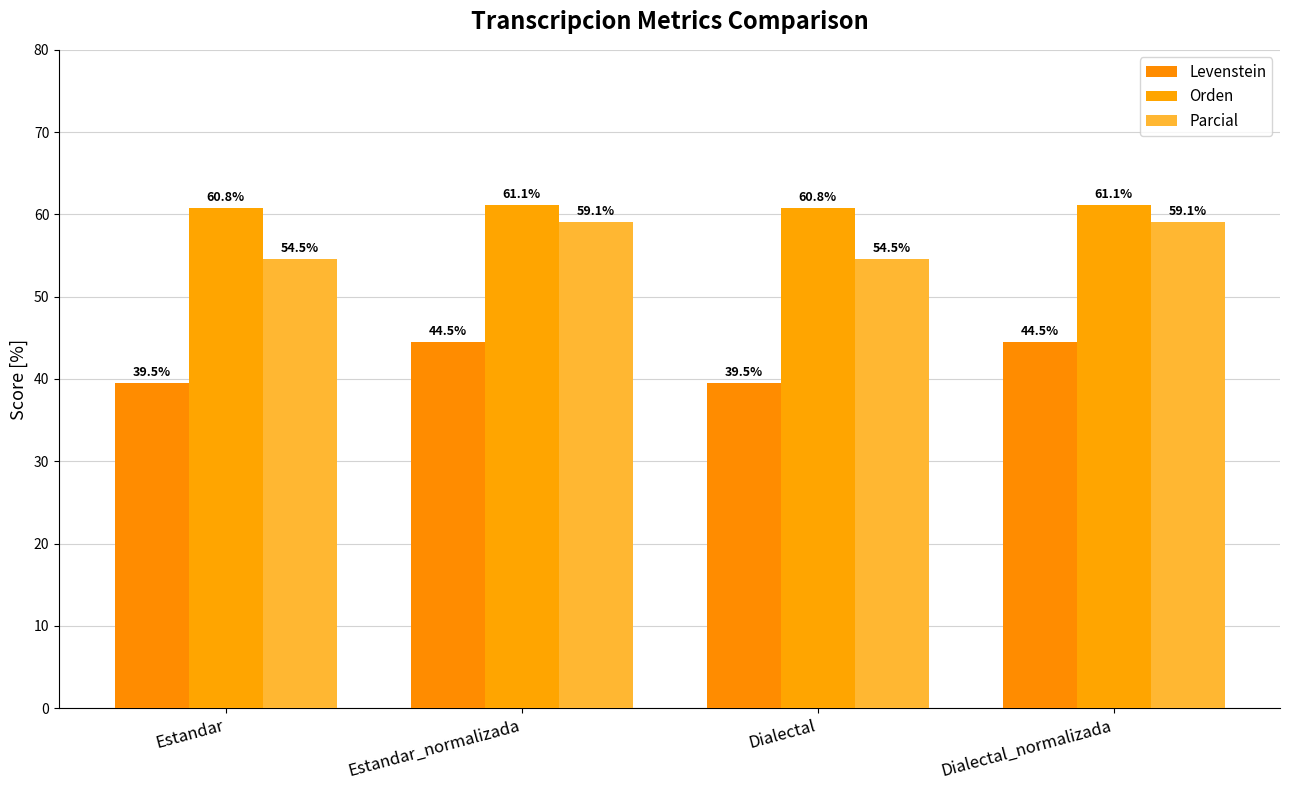

Reading left to right, transcribe all the data shown in this chart.

Levenstein: Estandar=39.5	Estandar_normalizada=44.5	Dialectal=39.5	Dialectal_normalizada=44.5
Orden: Estandar=60.8	Estandar_normalizada=61.1	Dialectal=60.8	Dialectal_normalizada=61.1
Parcial: Estandar=54.5	Estandar_normalizada=59.1	Dialectal=54.5	Dialectal_normalizada=59.1